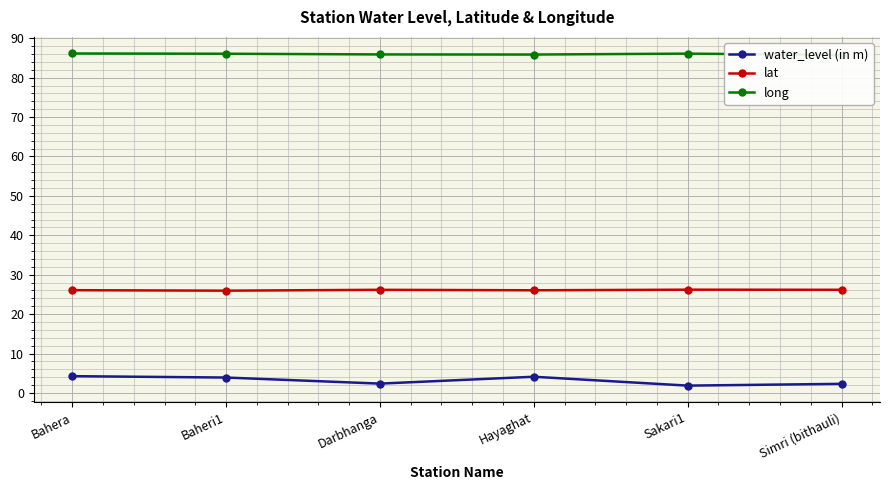

What is the smallest value displayed?

1.9